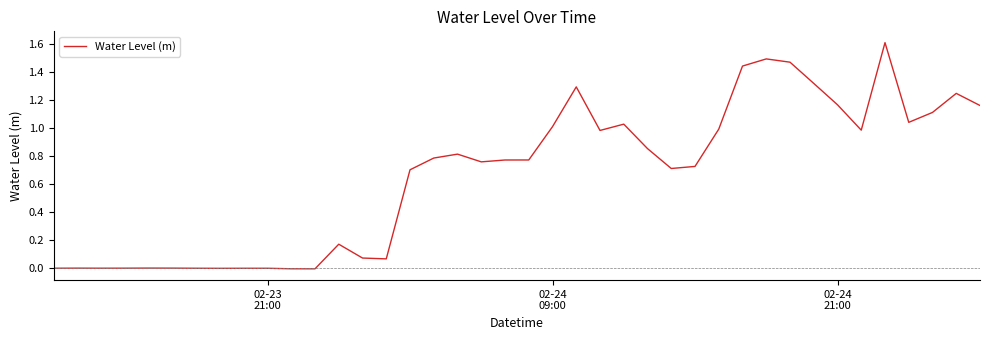

What is the difference between the maximum and minimum values?

1.6